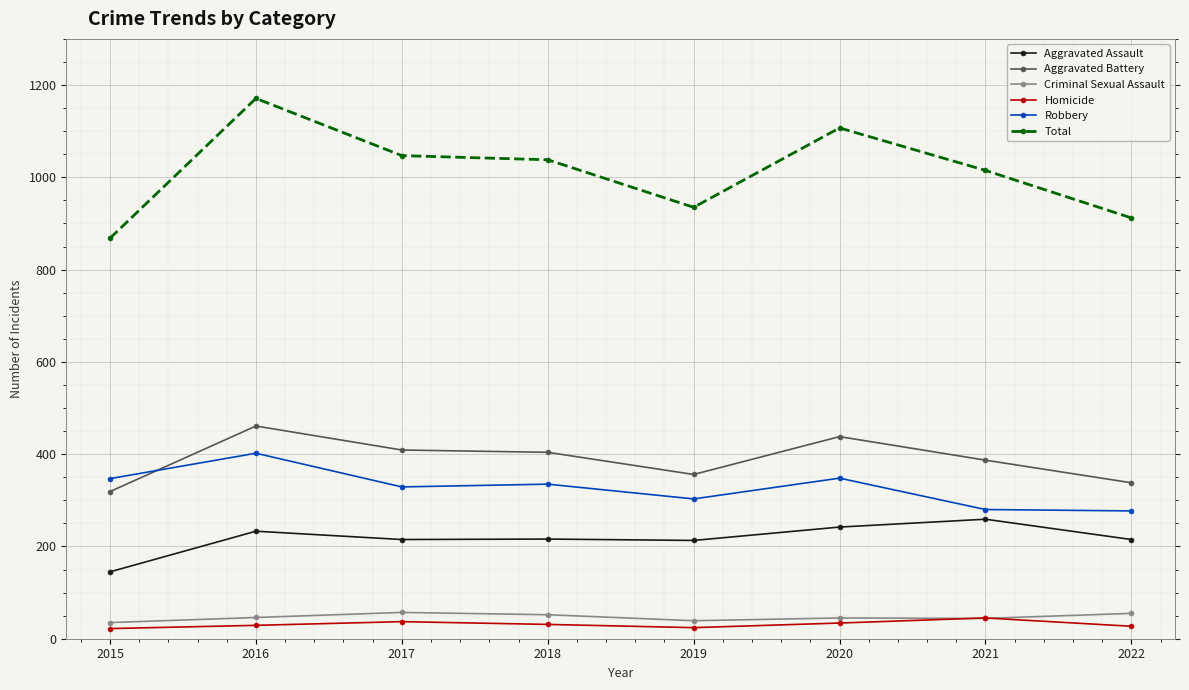

Count the number of categories in the chart.

8